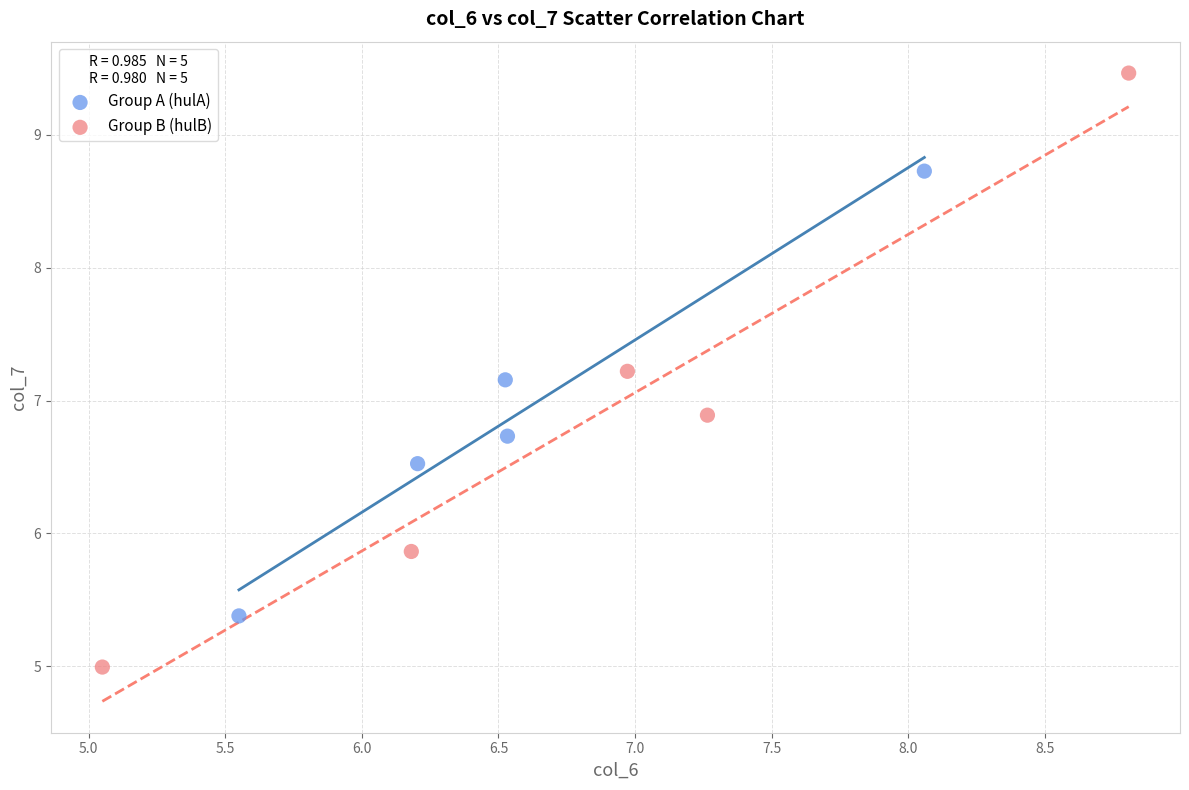

Which series reaches the maximum Y coordinate?

Group B (hulB)